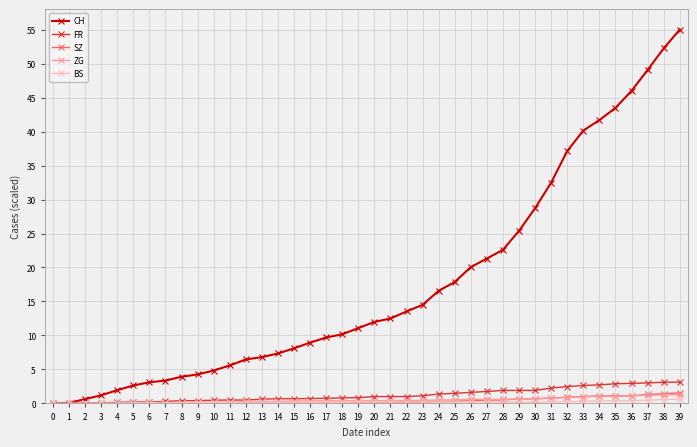

What is the total value across all series at 36?

51.5